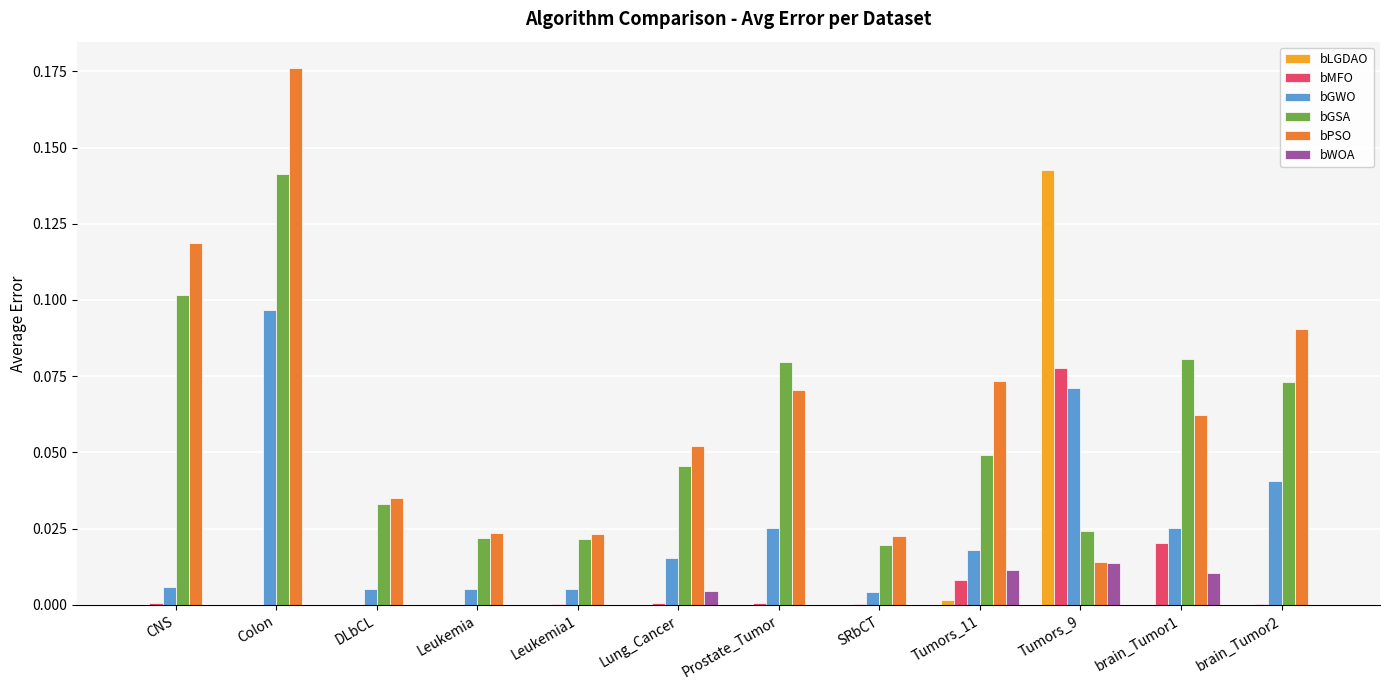

Which category has the highest value across all series?

Colon